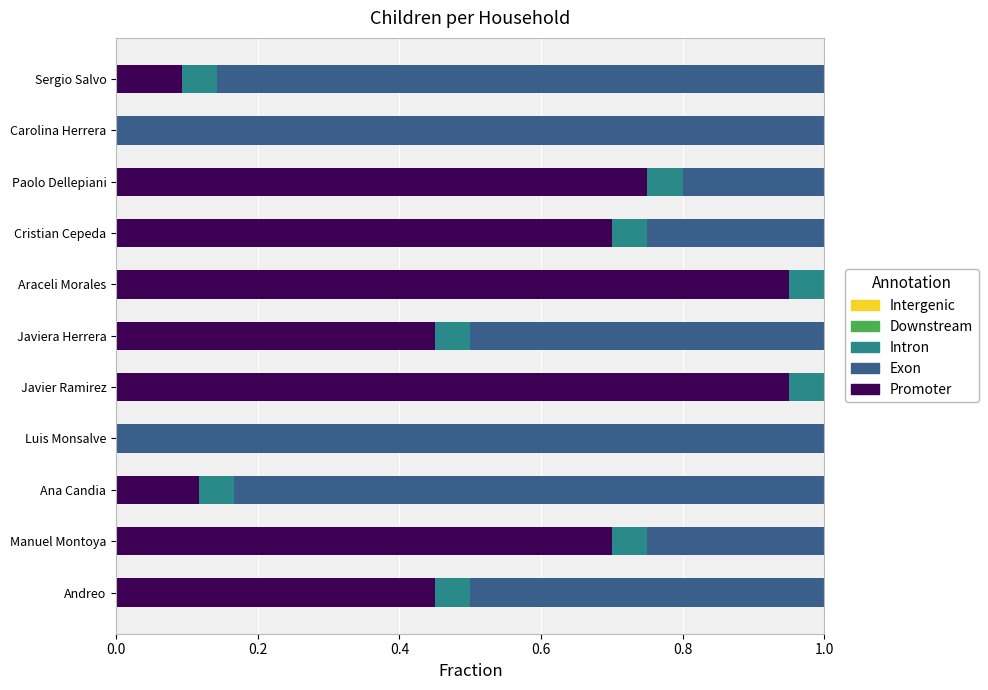

What is the total value across all series at Araceli Morales?

1.0